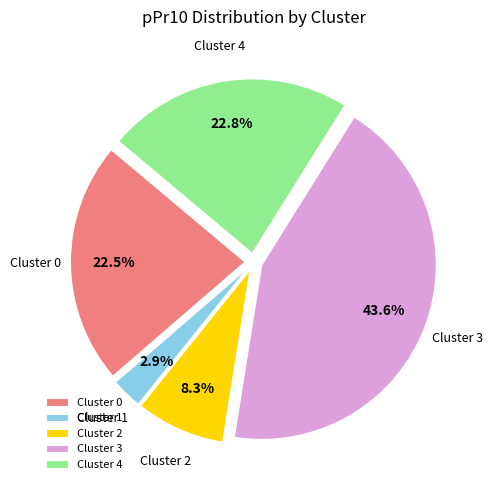

To the nearest percent, what is the difference between the largest and smallest slice percentages?

41%